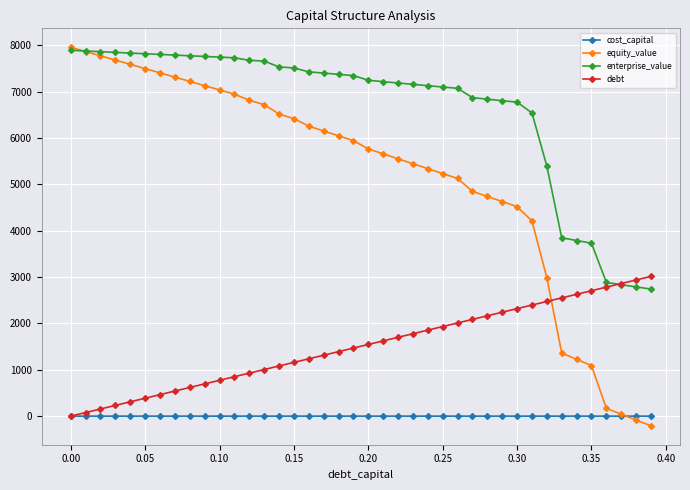

What is the maximum value shown in the chart?

7957.2